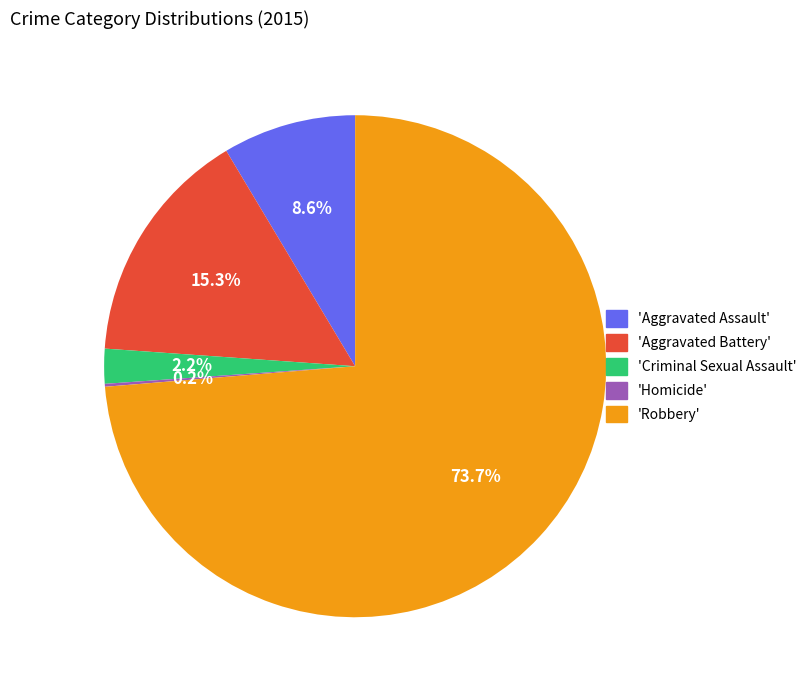

What percentage is NOT represented by 'Aggravated Assault'?

91.4%